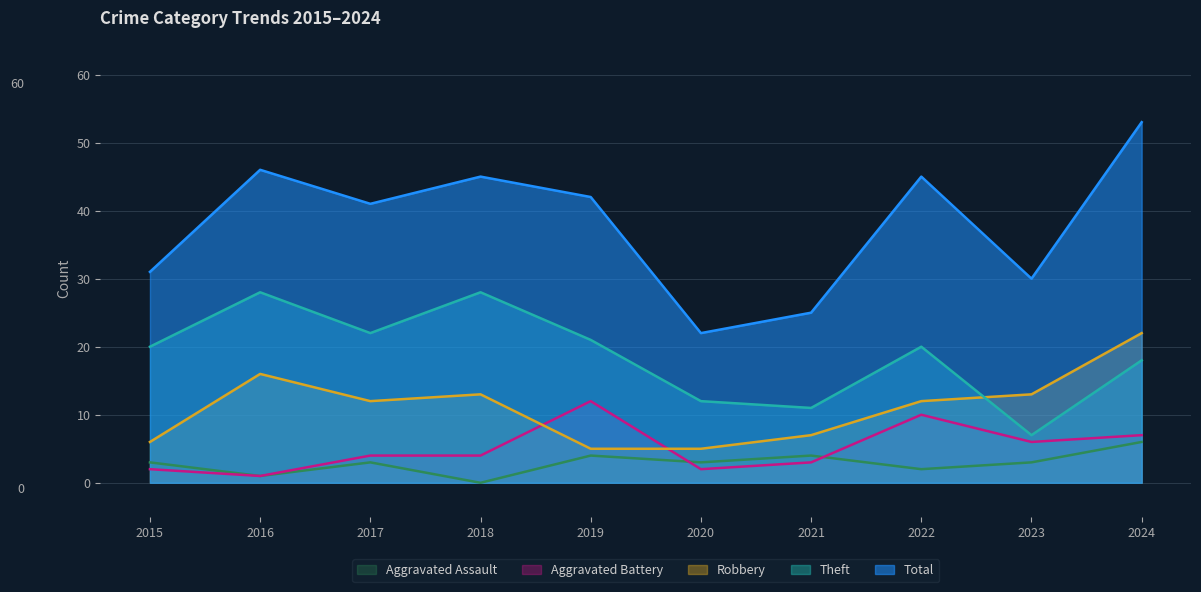

How many intersections are there between Aggravated Battery and Aggravated Assault?

2